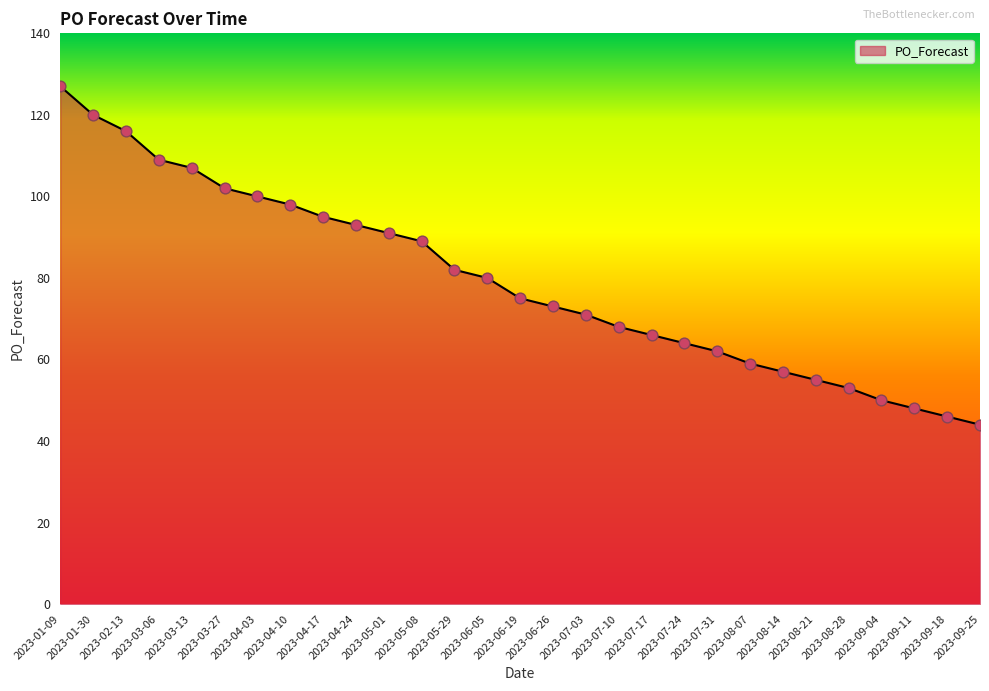

What is the ratio of the value at 2023-07-31 to the value at 2023-01-30?

0.5